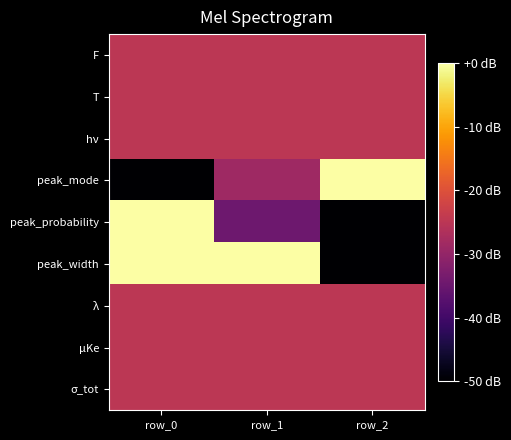

At which category does the chart reach its peak across all series?

row_2